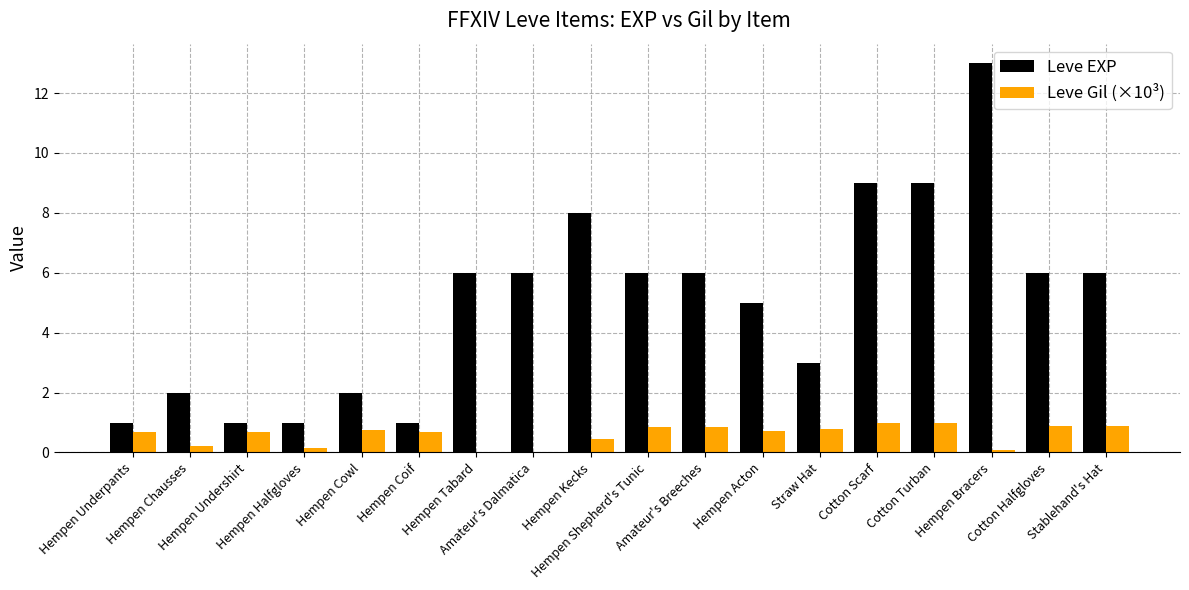

What is the sum of all Leve EXP values?

91.0